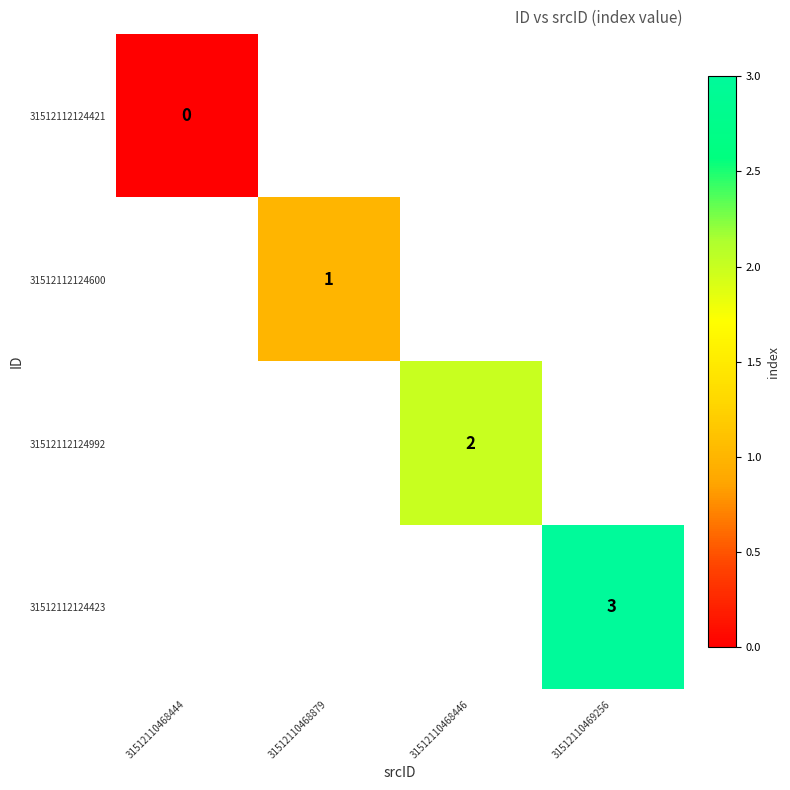

The value of 31512112124992 at 31512110468446 is 2. True or false?

True